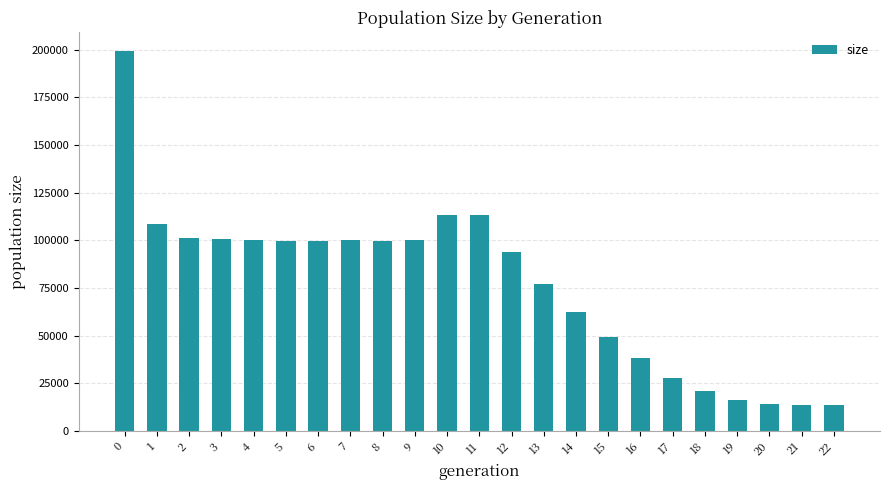

Is it true that the value at 7 is 163821?

False